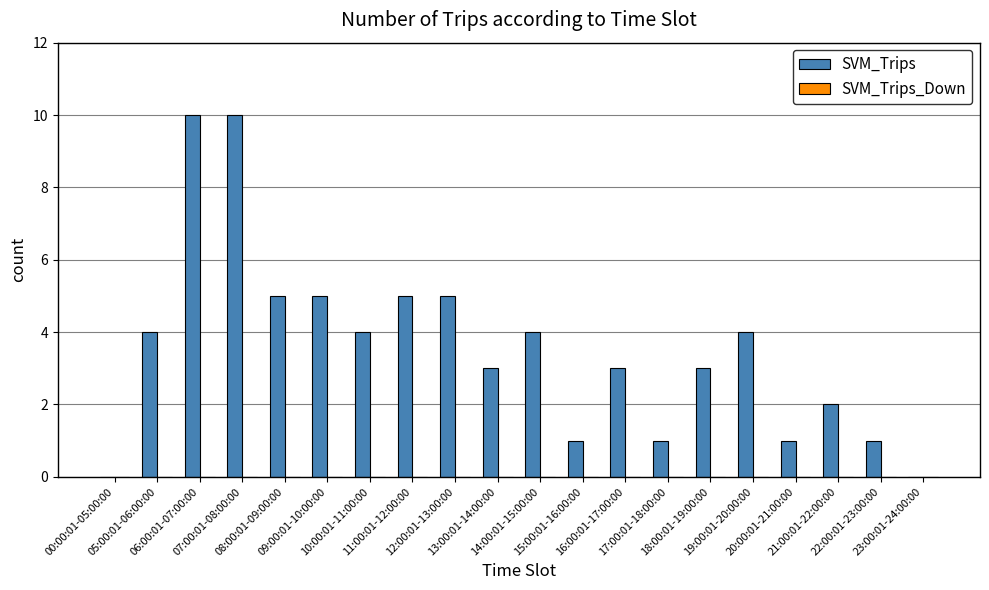

What is the maximum value shown in the chart?

10